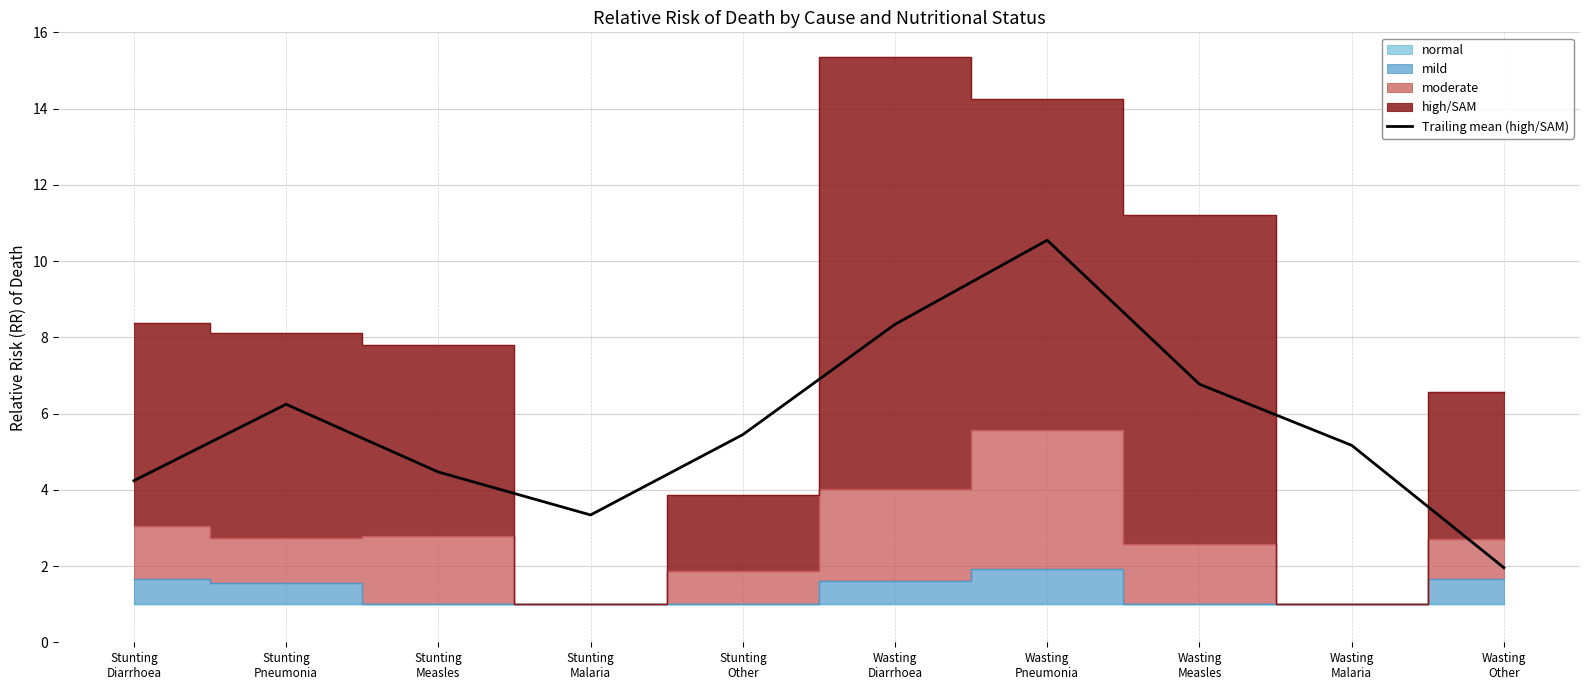

Where is the first local minimum?

Stunting
Malaria